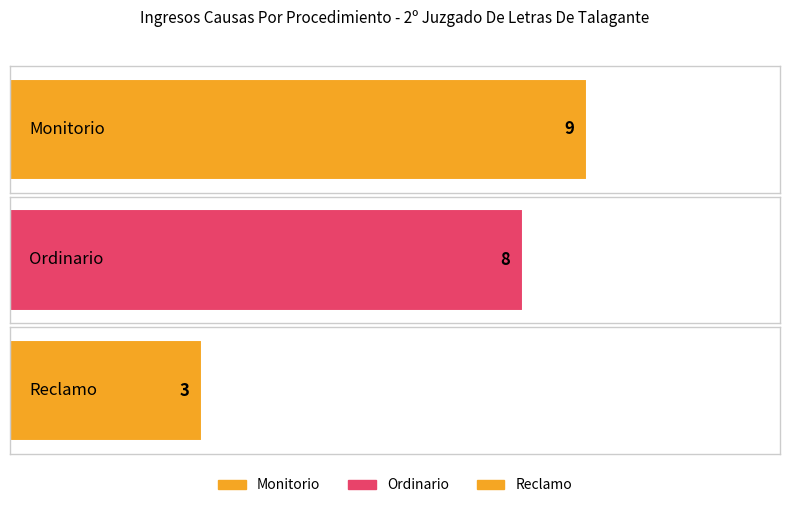

Between Reclamo and Ordinario, which is larger?

Ordinario